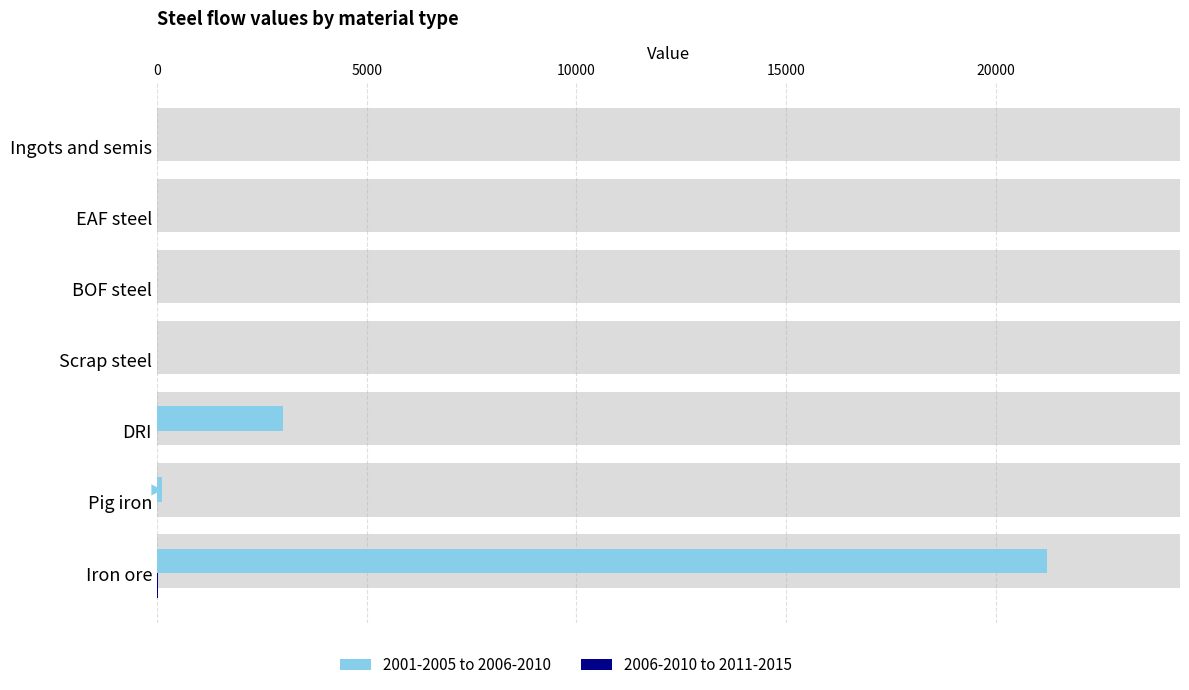

True or false: 2001-2005 to 2006-2010 has a value of 4796.9 at DRI.

False